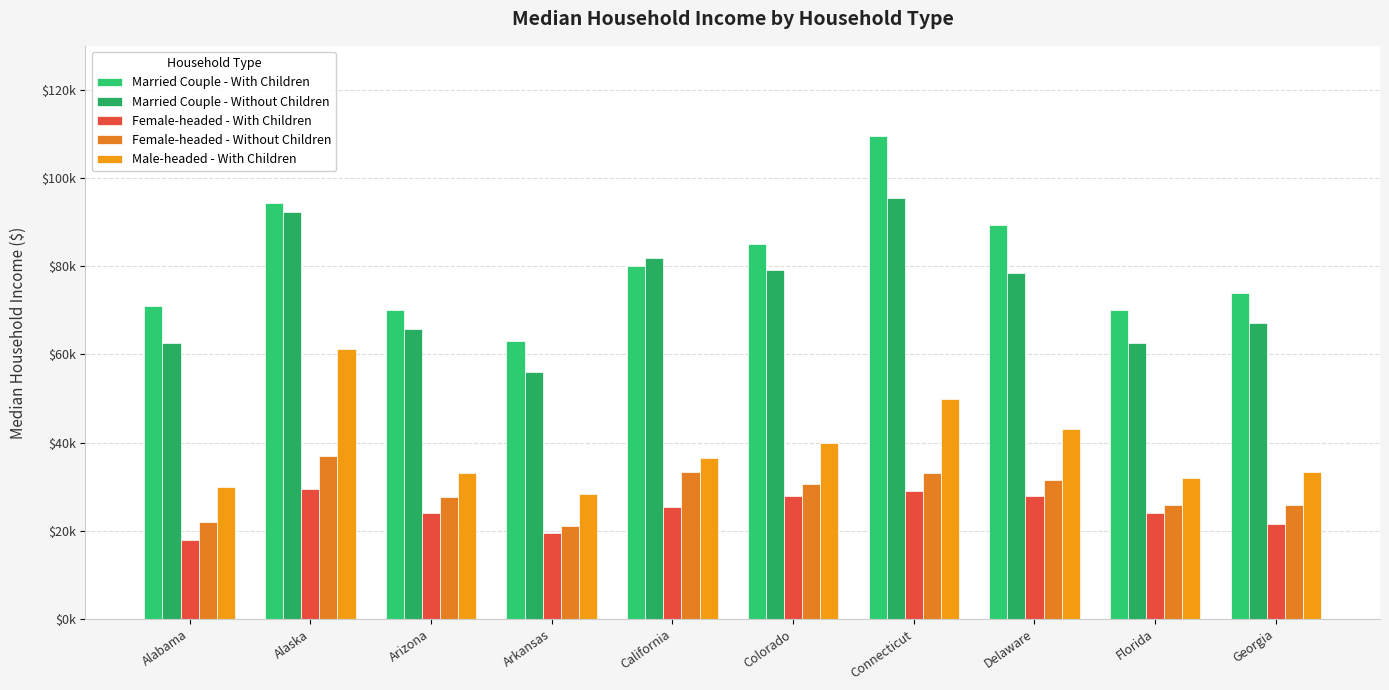

The value of Female-headed - With Children at Delaware is 28000. True or false?

True